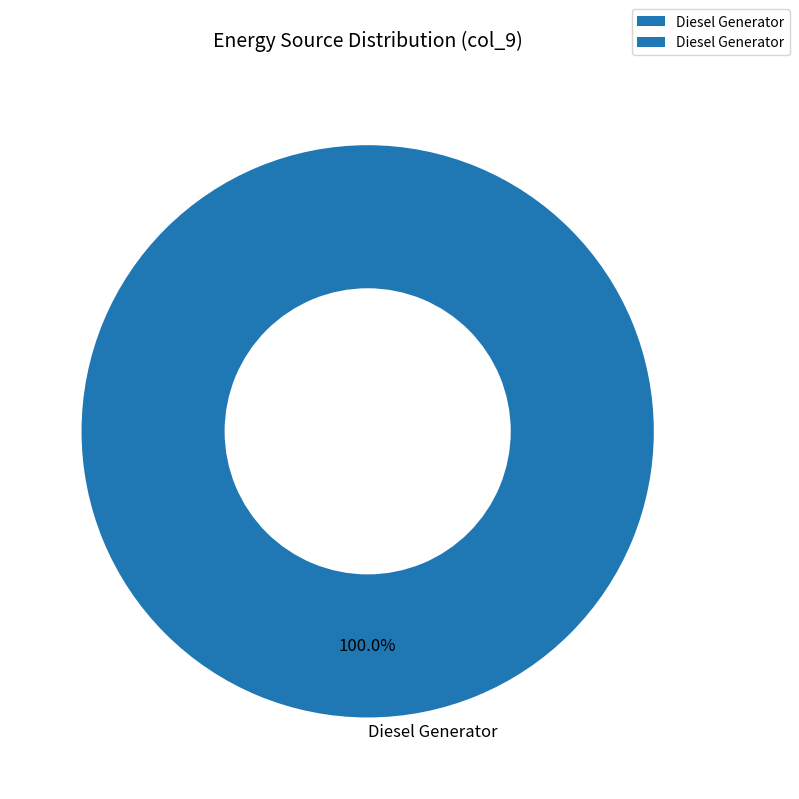

Is there a majority slice in this chart?

Yes